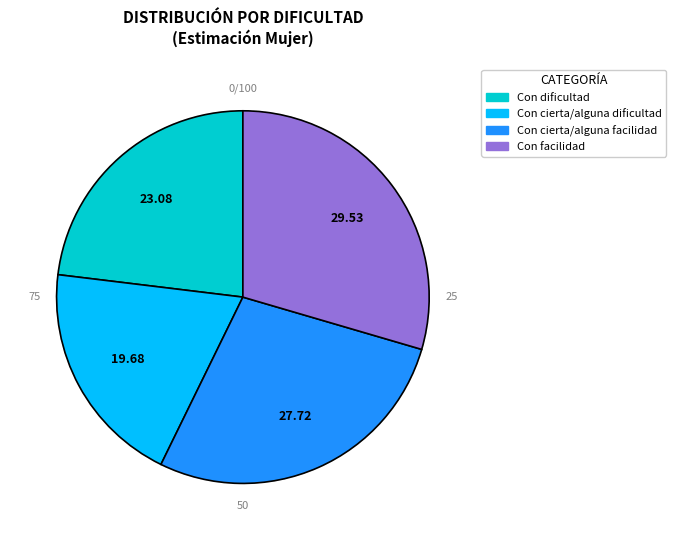

Is Con cierta/alguna facilidad the majority of the pie?

No